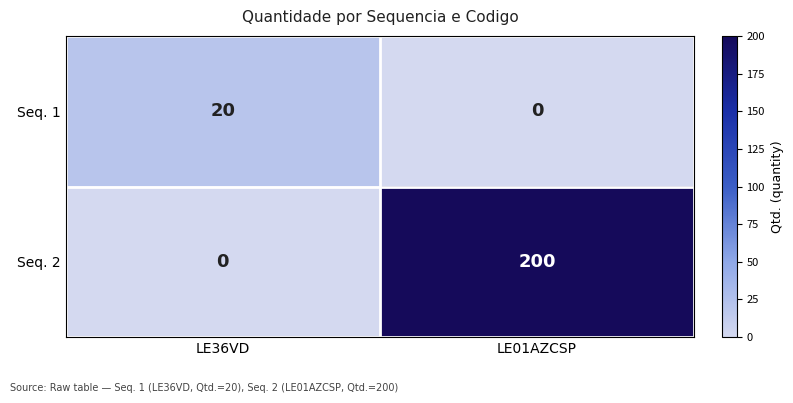

Where is Seq. 2 nearest to the value 100?

LE36VD